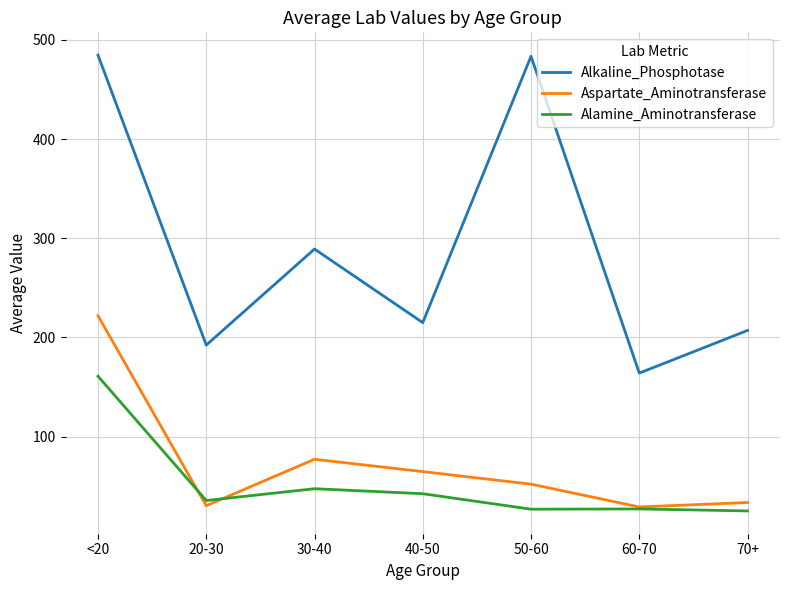

At which category is the sum across all series the highest?

<20